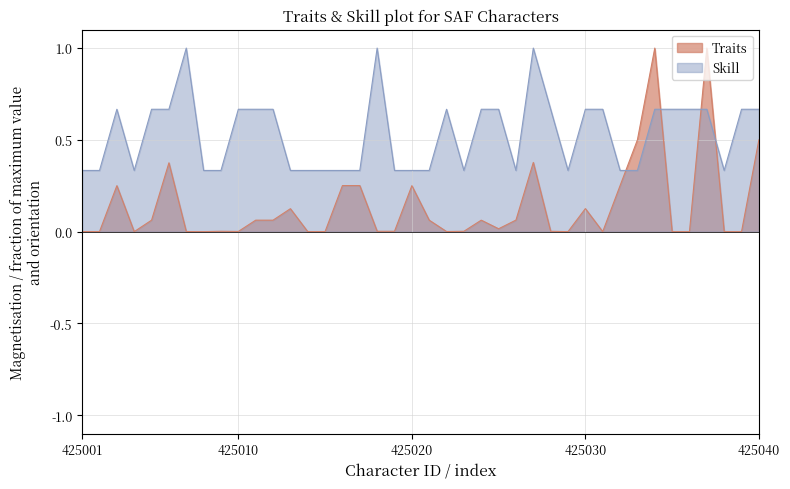

Between 425040 and 425003, which is larger?

425040